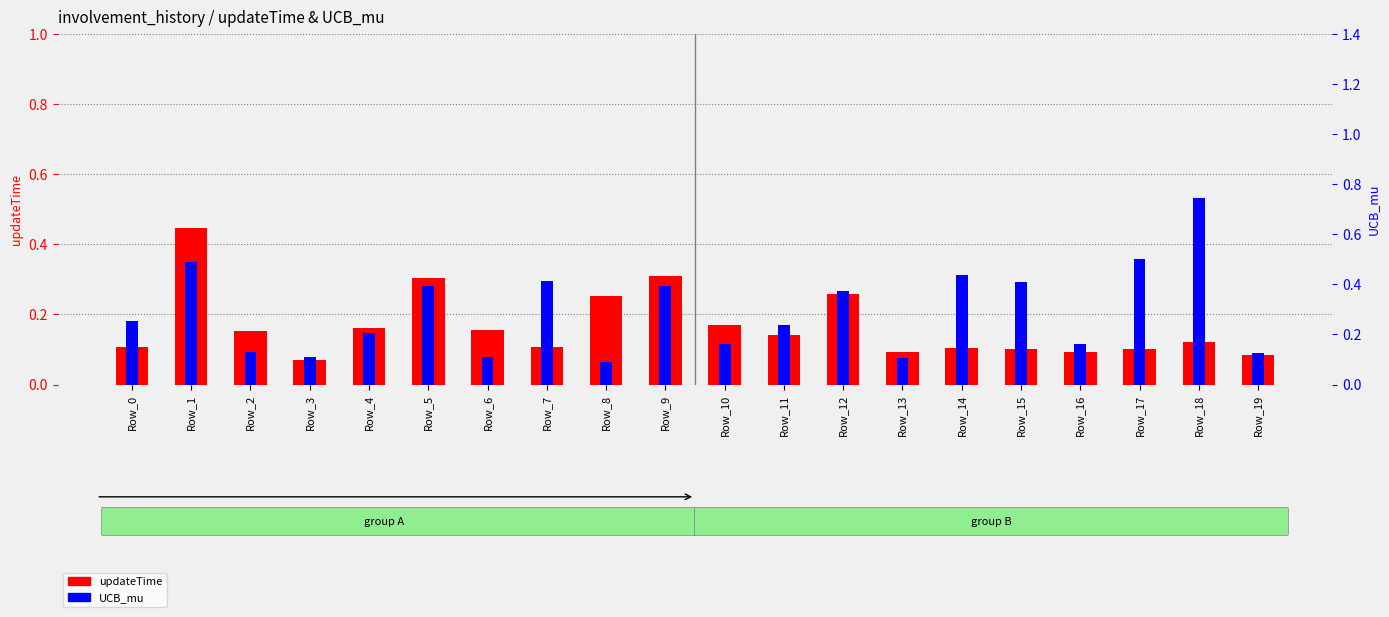

What is the sum of the UCB_mu values at Row_8 and Row_3?

0.2